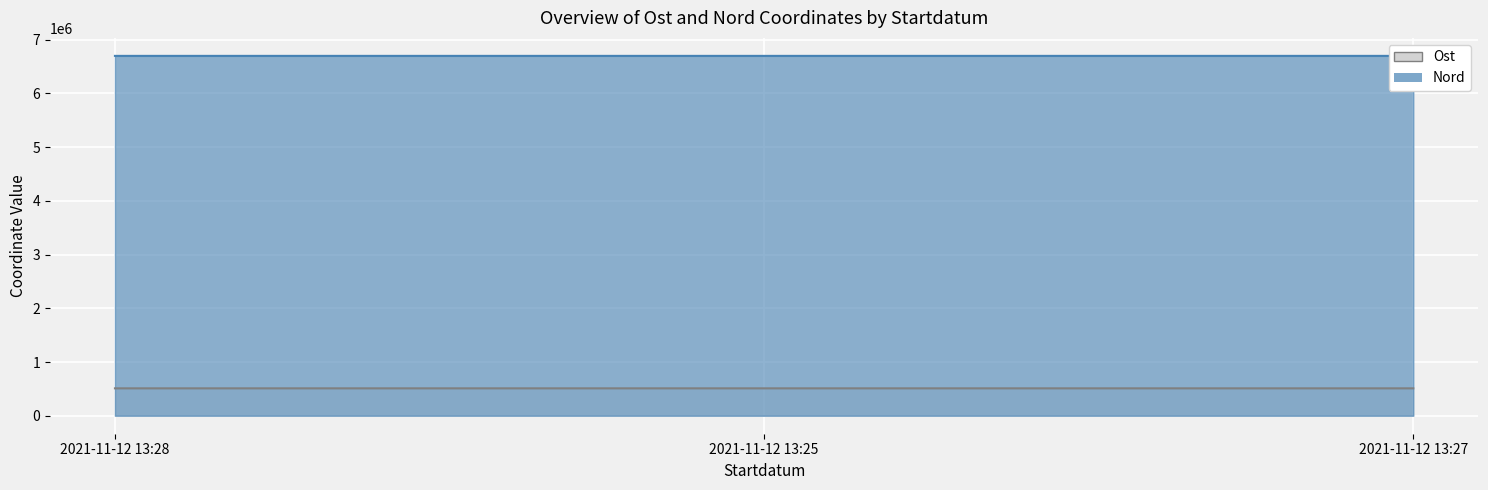

At how many categories does at least one series exceed 6501530?

3